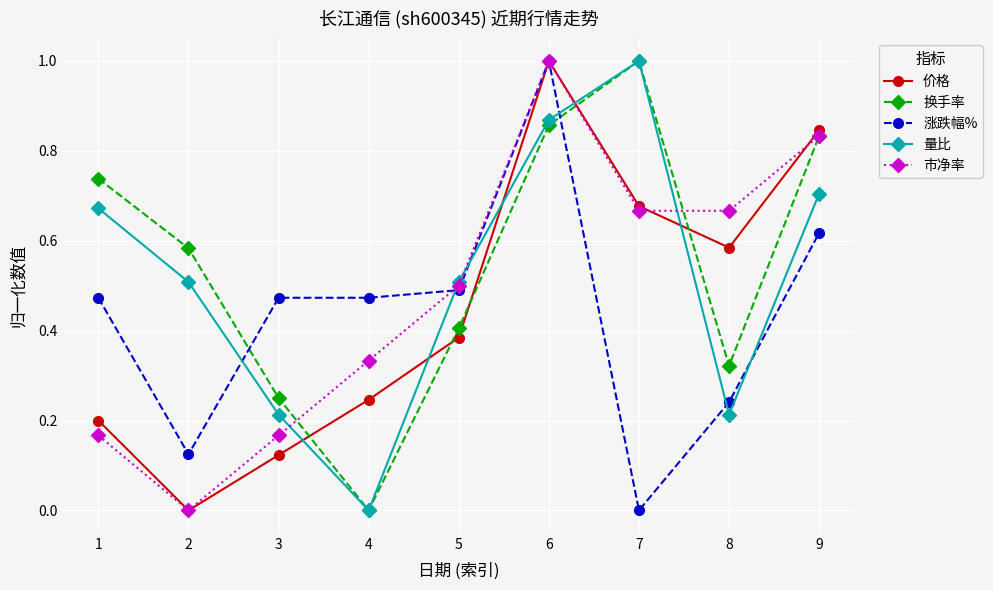

List the series in order of their overall mean, highest first.

换手率, 量比, 市净率, 价格, 涨跌幅%